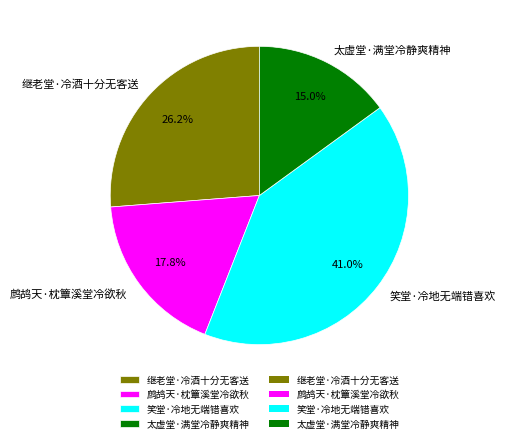

Is there any slice that represents more than half of the pie?

No